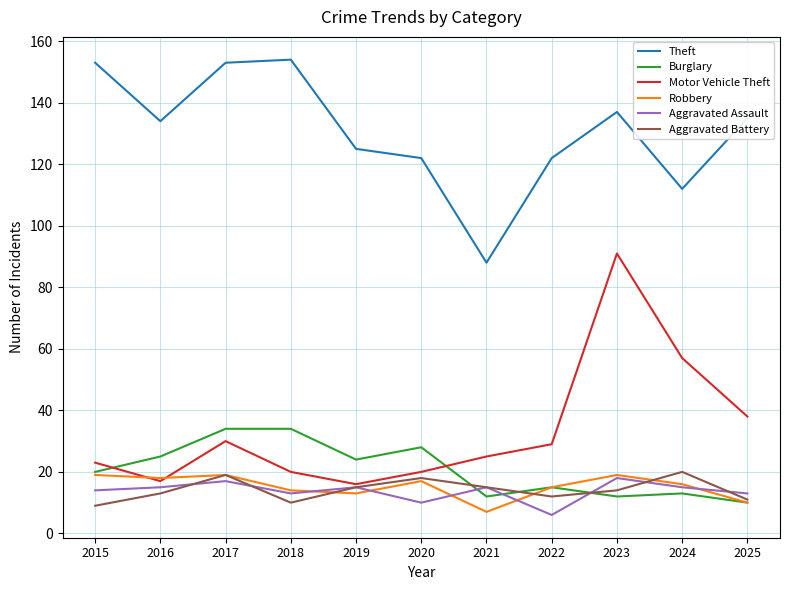

Does the chart display data point markers on the line(s)?

No